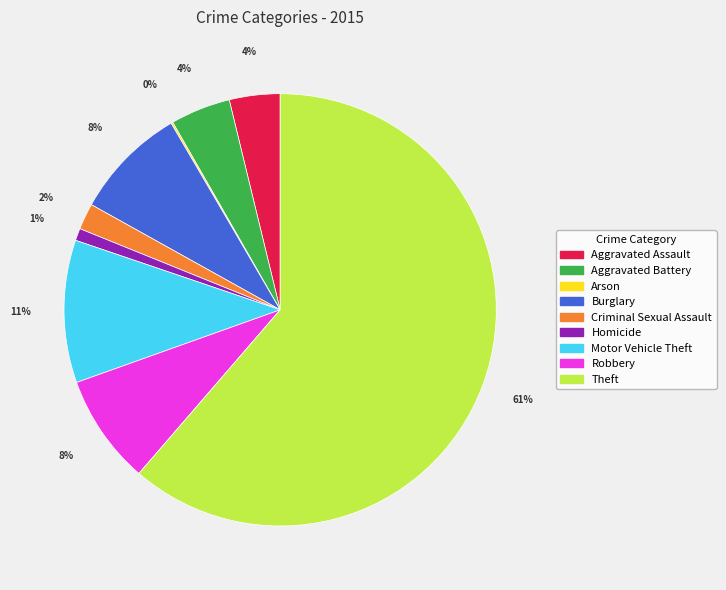

To the nearest percent, what is the difference between the Aggravated Battery and Robbery slice percentages?

4%